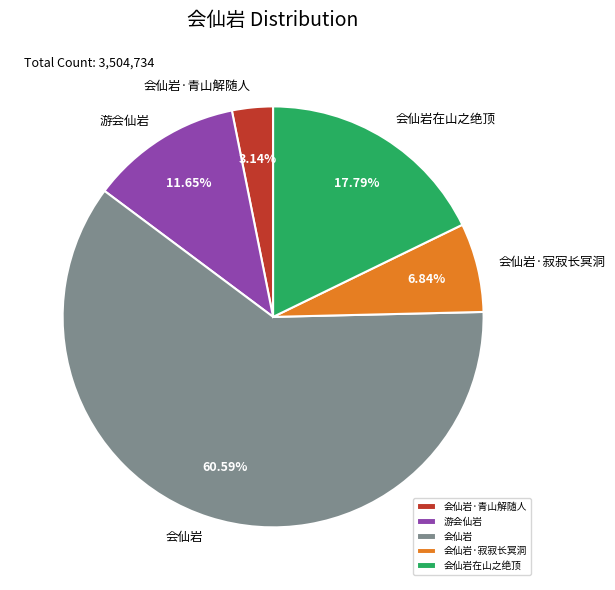

To the nearest percent, what percentage of the pie is 会仙岩在山之绝顶?

18%